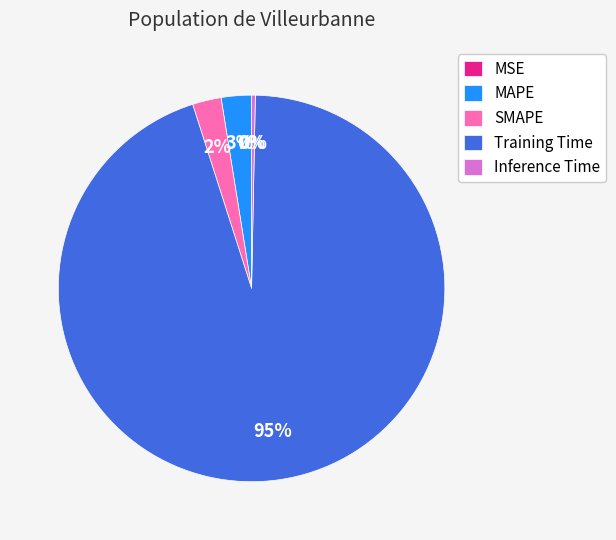

Does Training Time represent more than half of the total?

Yes